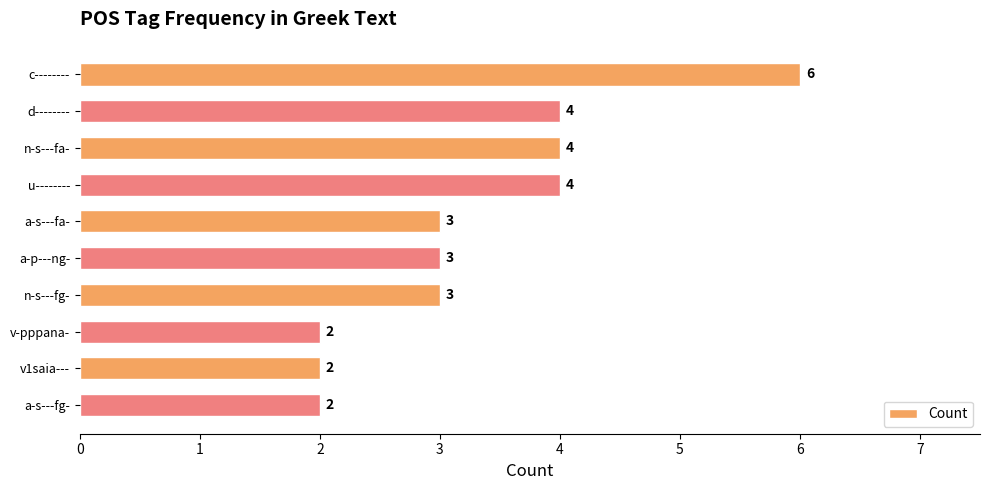

How many series are shown in this chart?

1